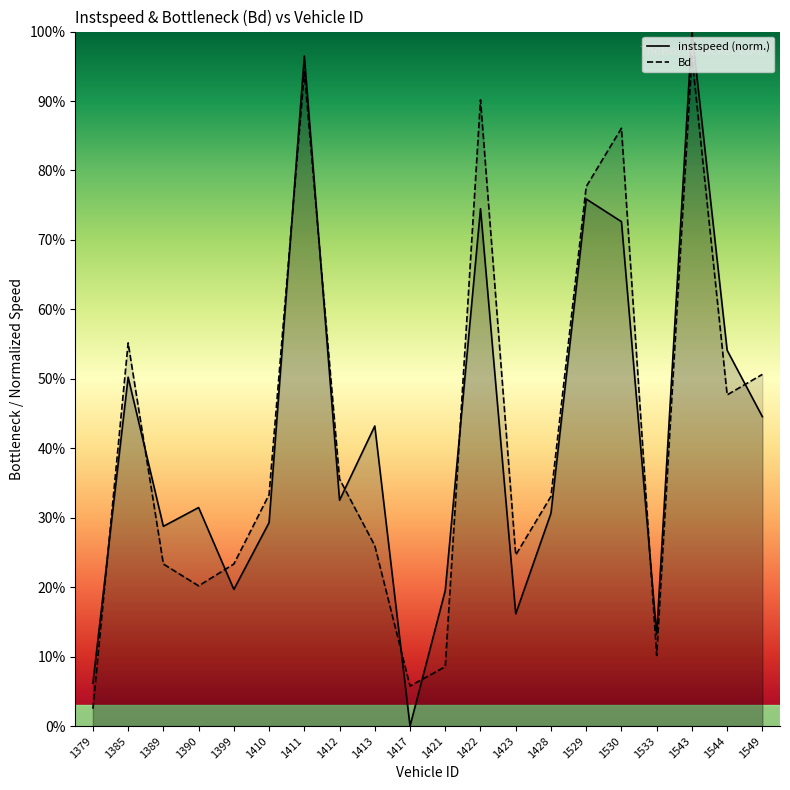

True or false: instspeed has more than 2 interior local peaks.

True